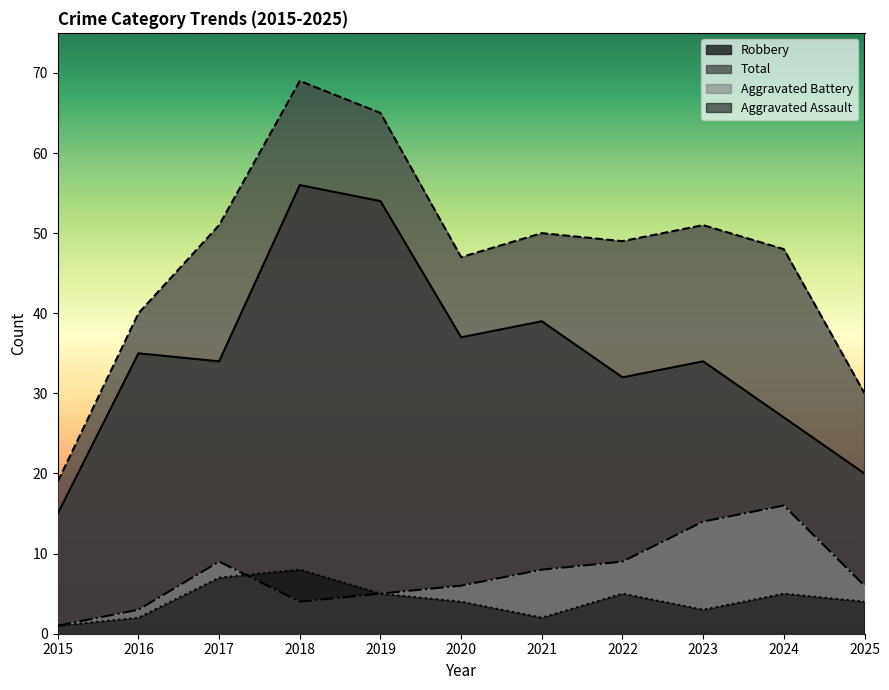

Between 2022 and 2023, which is larger?

2022